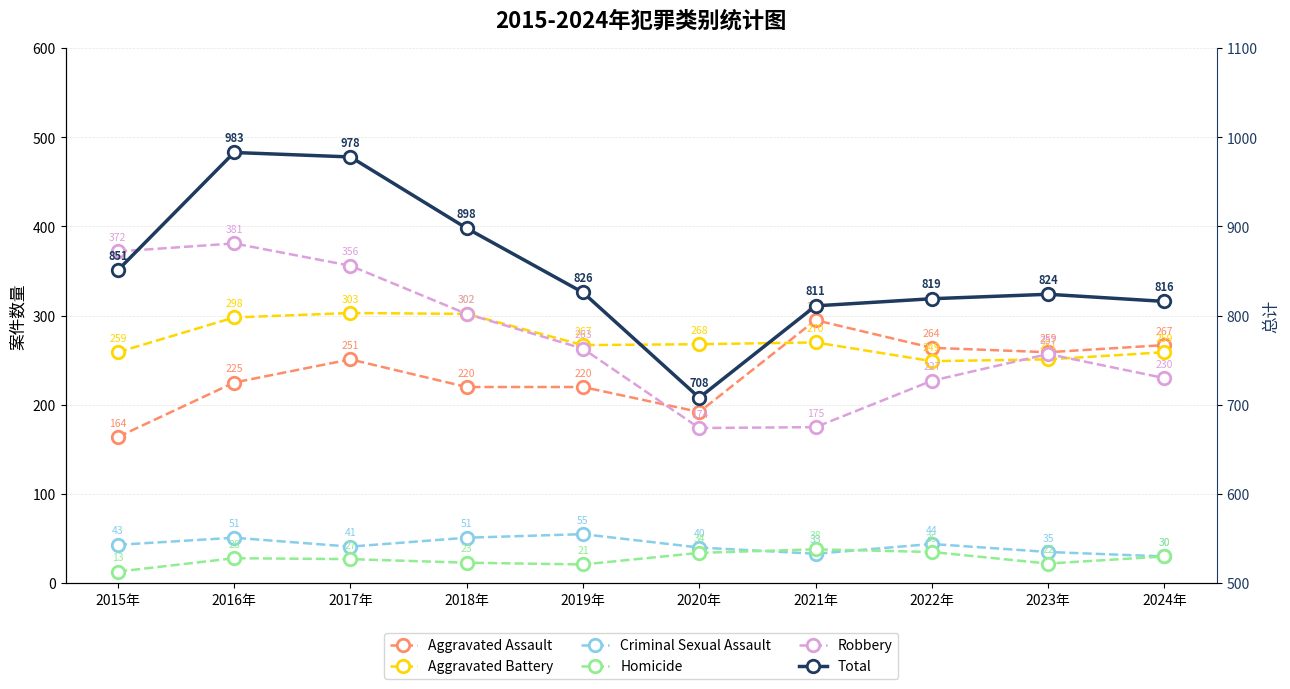

The Aggravated Assault series shows 399 at 2016年. True or false?

False